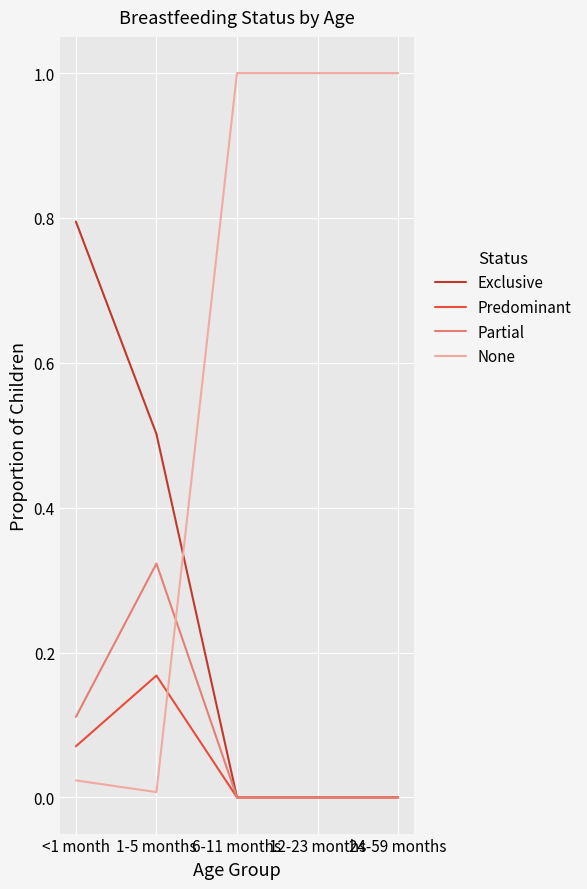

Which series has the widest spread of values?

None